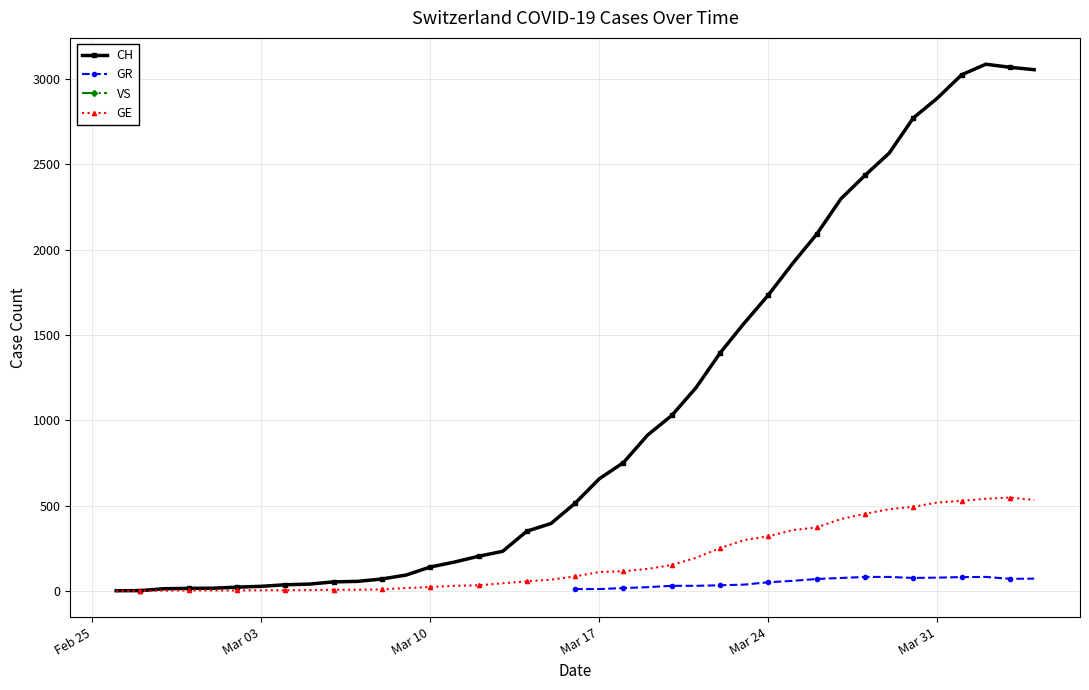

How many values in GR are above zero?

20